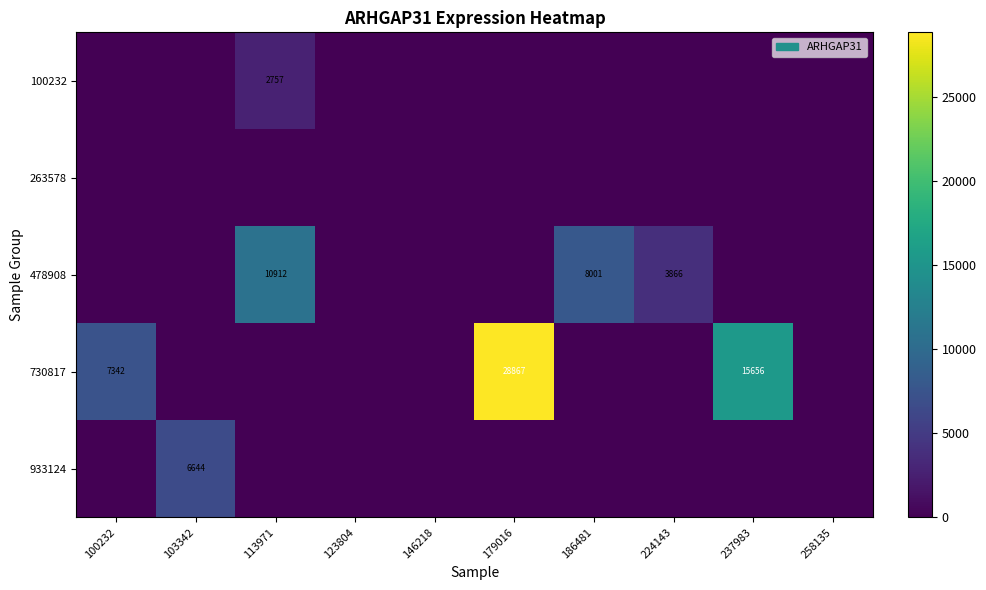

The value of 730817 at 179016 is 46372. True or false?

False